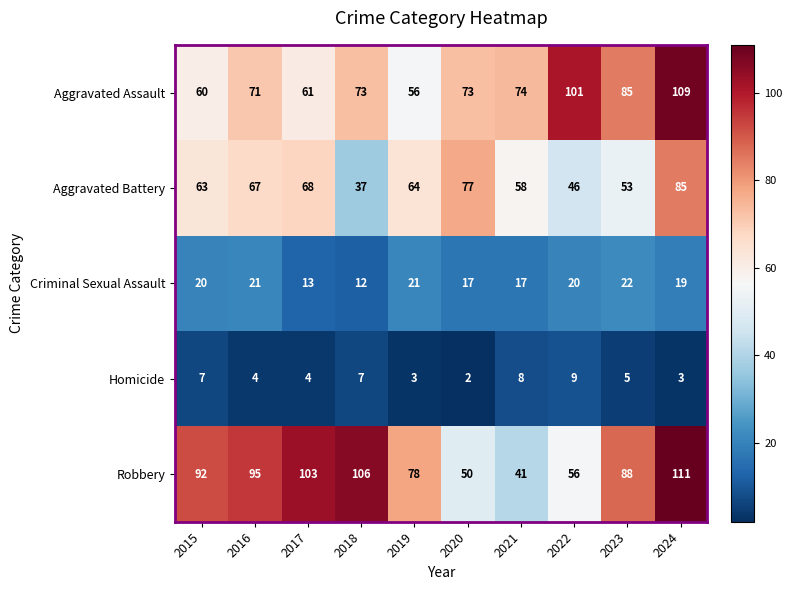

At which category is the sum across all series the highest?

2024